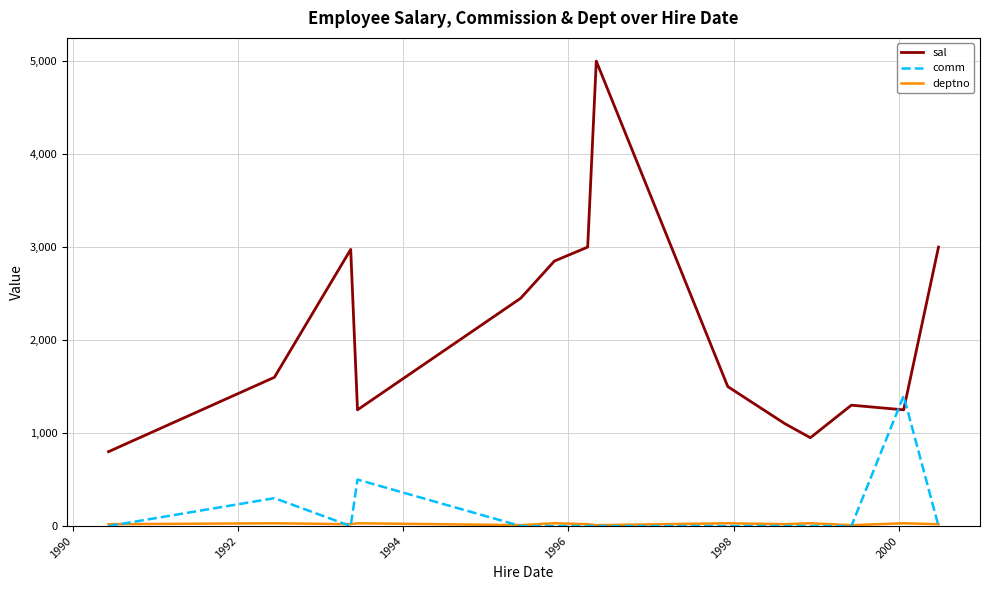

Which series has the largest total across all categories?

sal